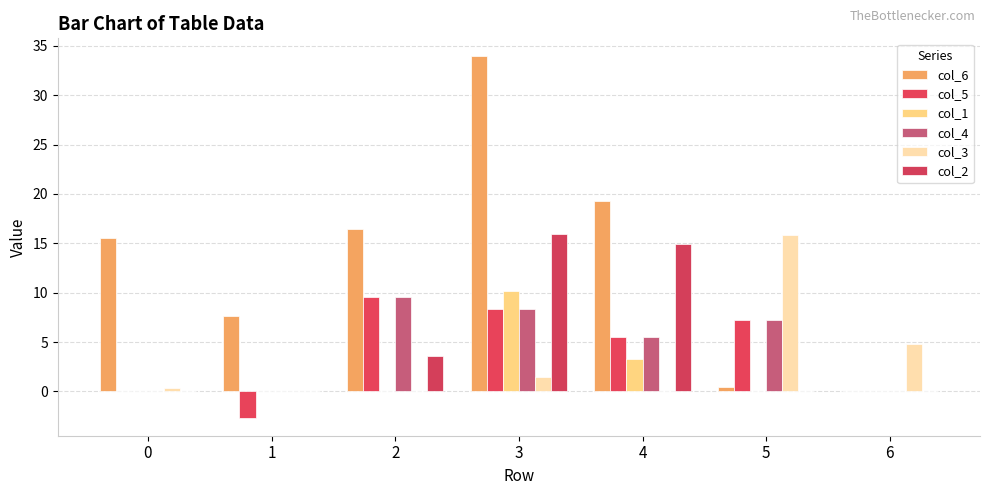

What are all the series names shown in the legend?

col_6, col_5, col_1, col_4, col_3, col_2